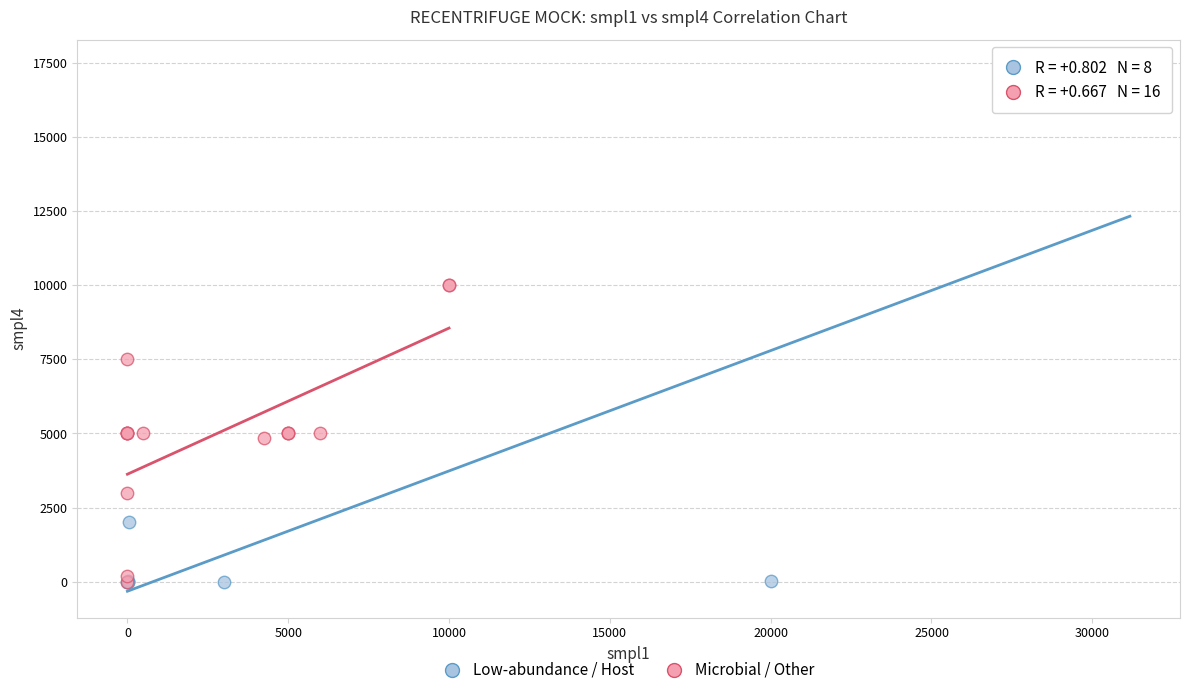

What are all the series names shown in the legend?

Low-abundance / Host, Microbial / Other